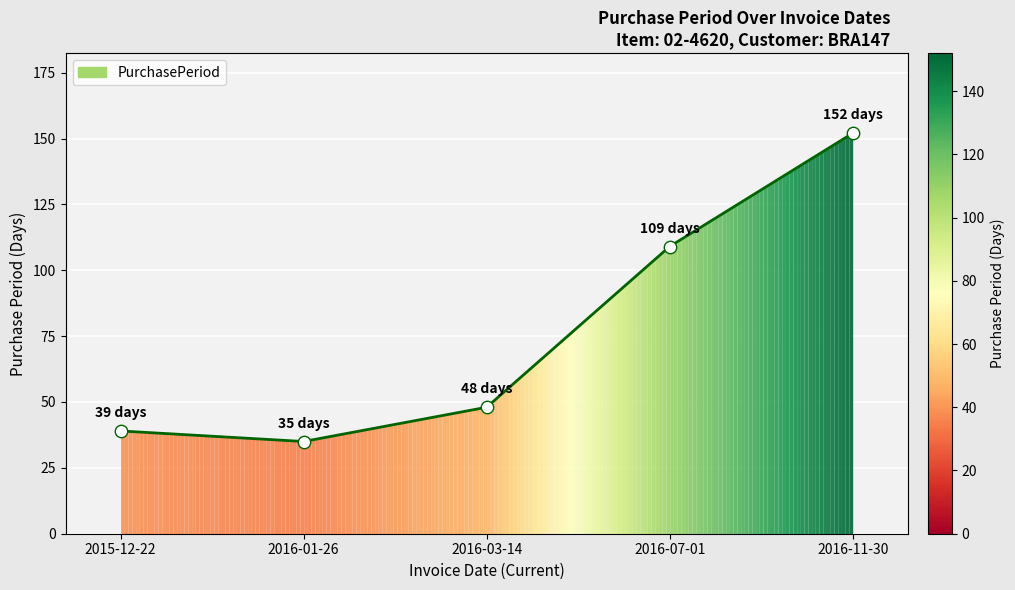

What is the change in value from 2015-12-22 to 2016-07-01?

+70